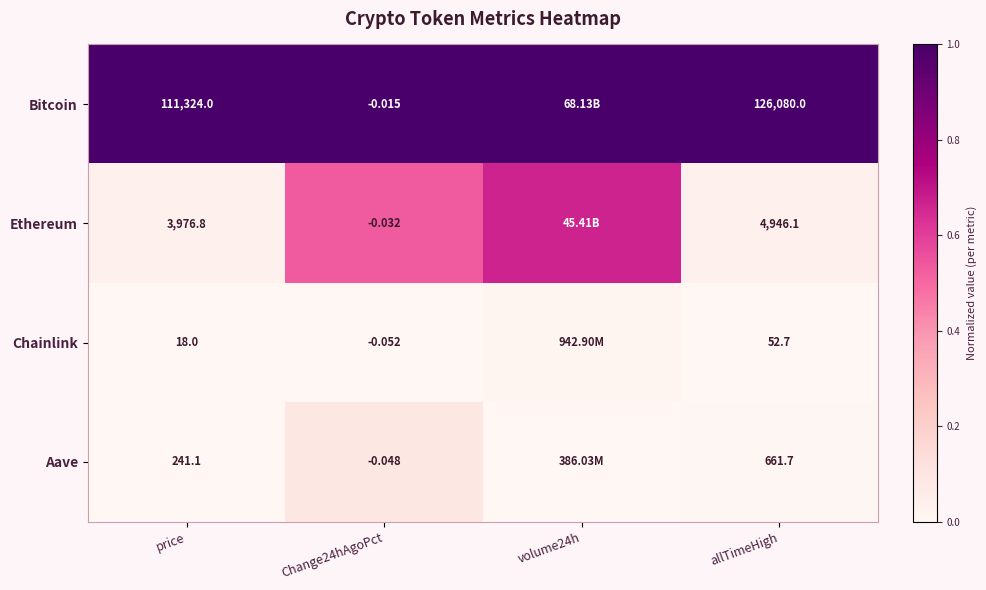

Is the value of Bitcoin at Change24hAgoPct greater than the value of Chainlink at allTimeHigh?

No